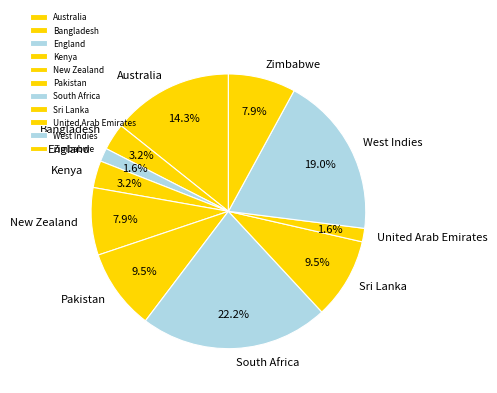

Is there a majority slice in this chart?

No